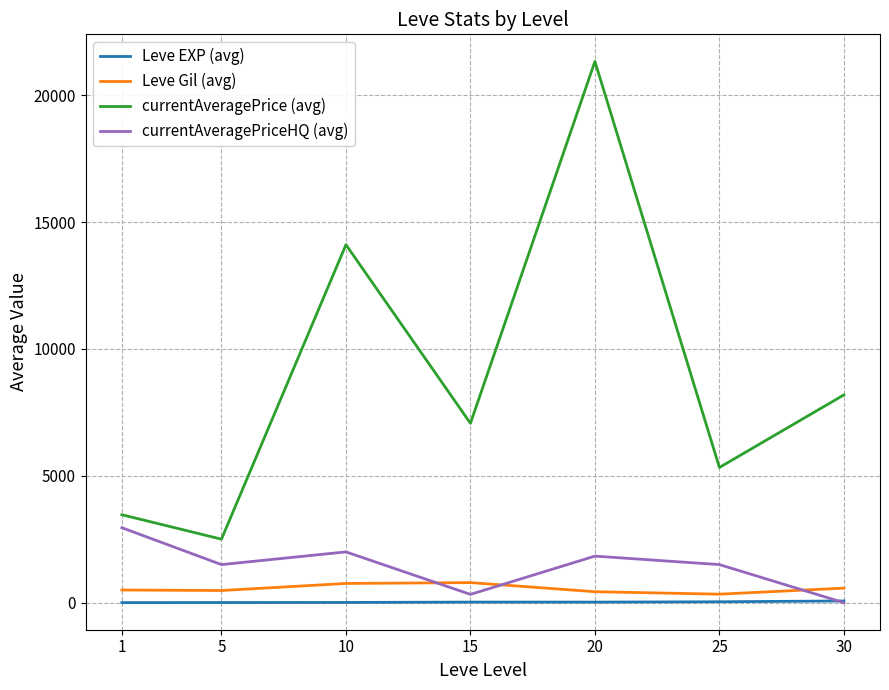

True or false: currentAveragePrice (avg) and Leve Gil (avg) intersect in this chart.

False